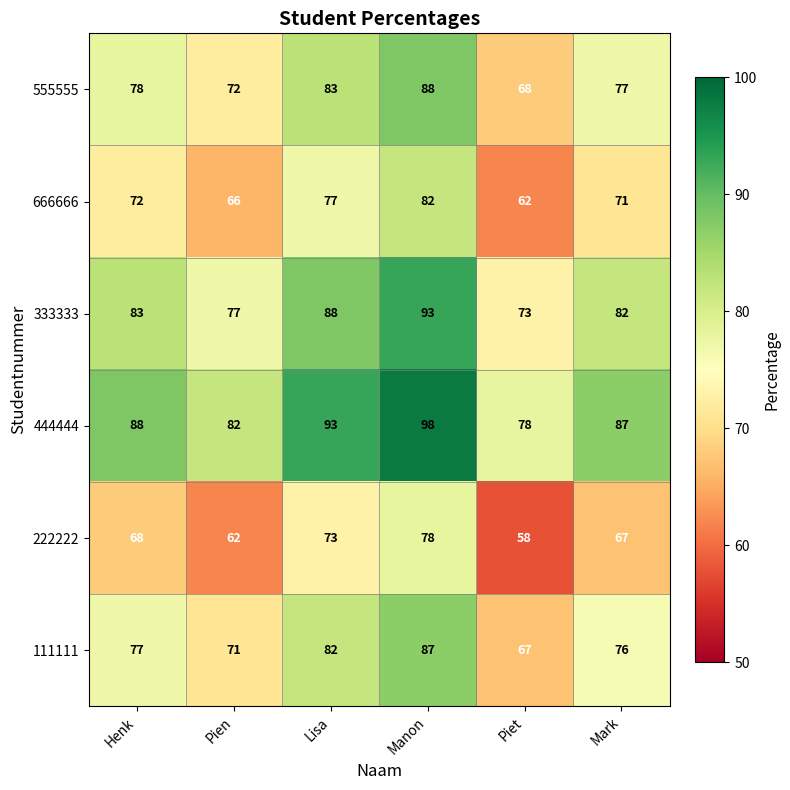

At Piet, list the series in order from smallest to largest.

222222, 666666, 111111, 555555, 333333, 444444